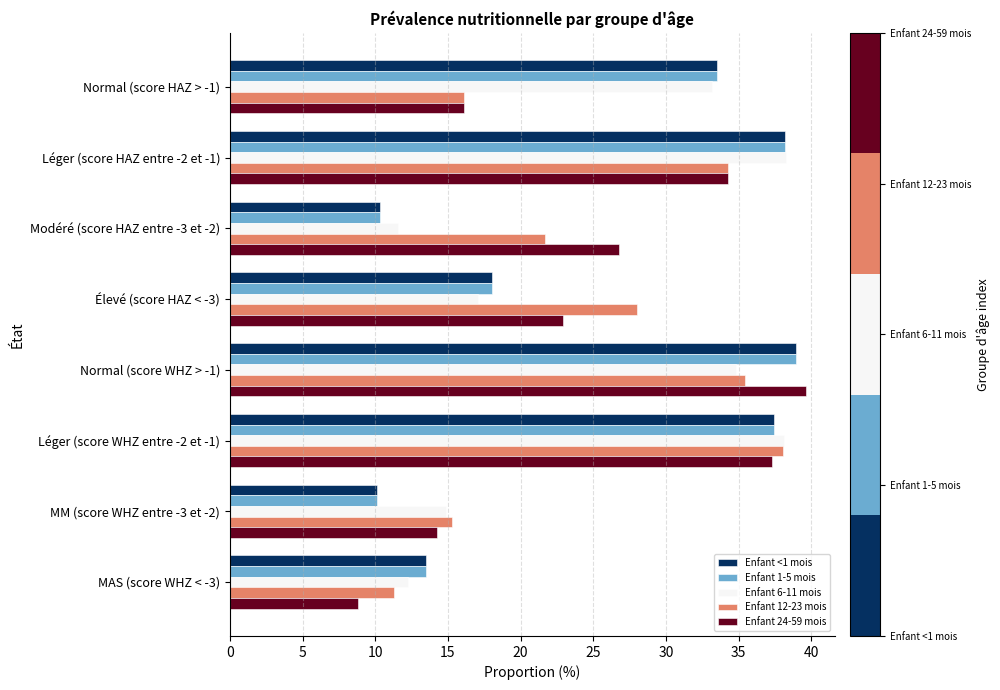

What is the spread (max minus min) of values at Normal (score WHZ > -1)?

4.8